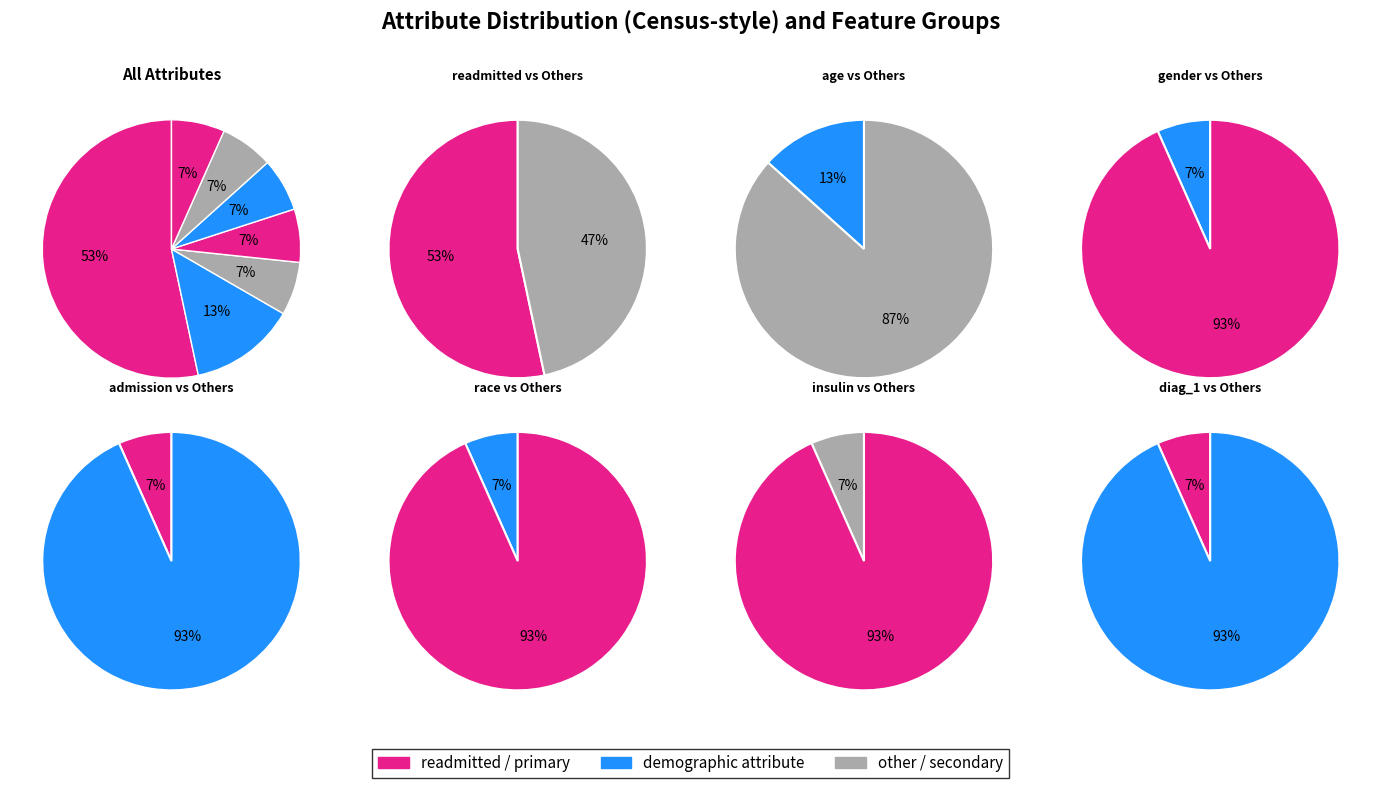

Is it true that diag_1 is 7% of the pie?

True